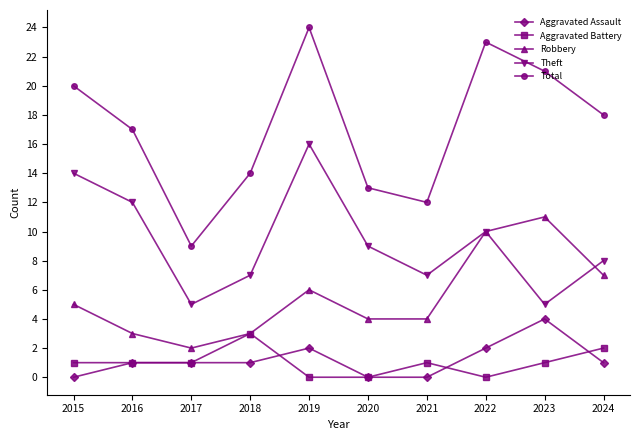

How many Robbery values are between 3 and 7?

7